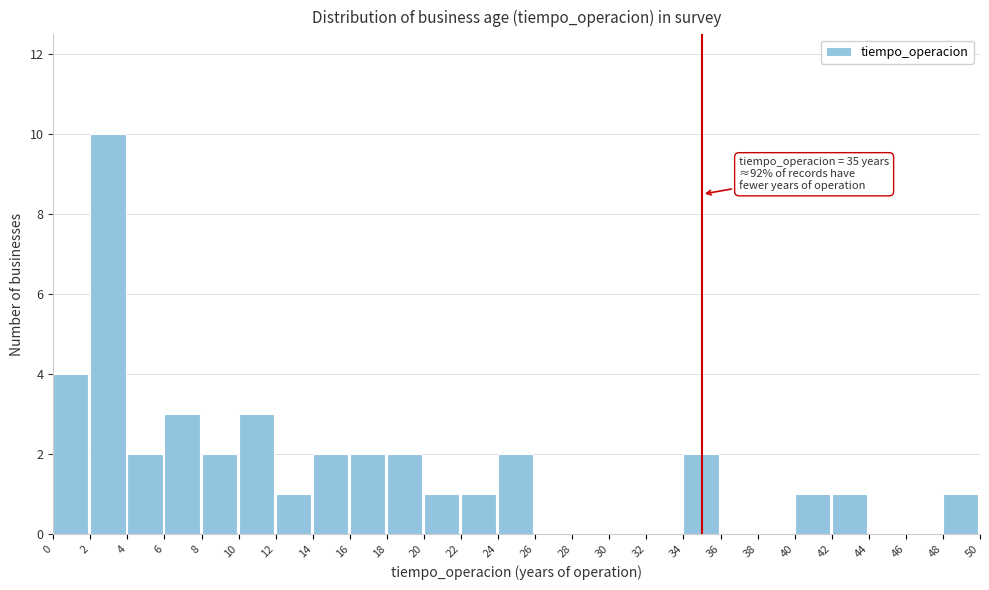

Which range on the x-axis has the tallest bar?

2 to 4